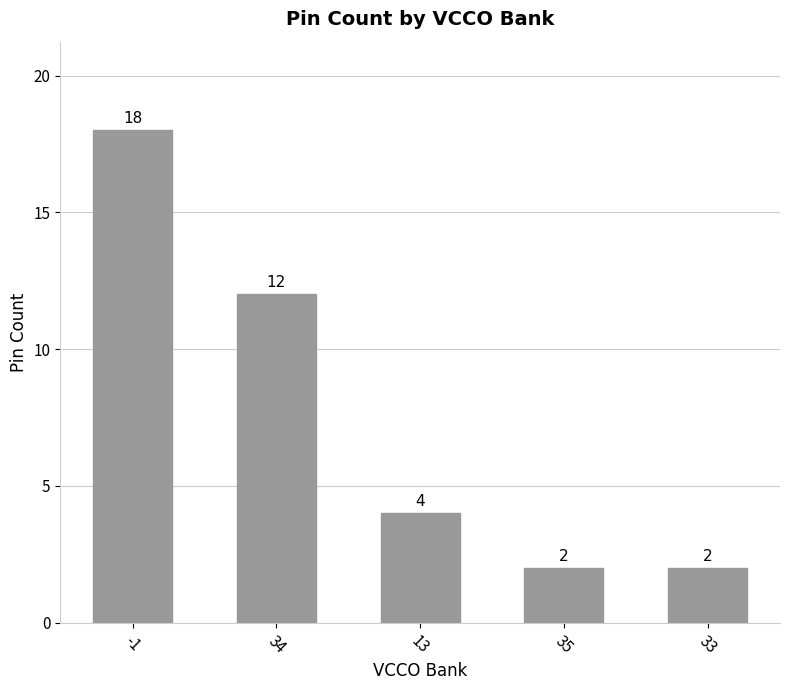

What position from the right is 35?

2